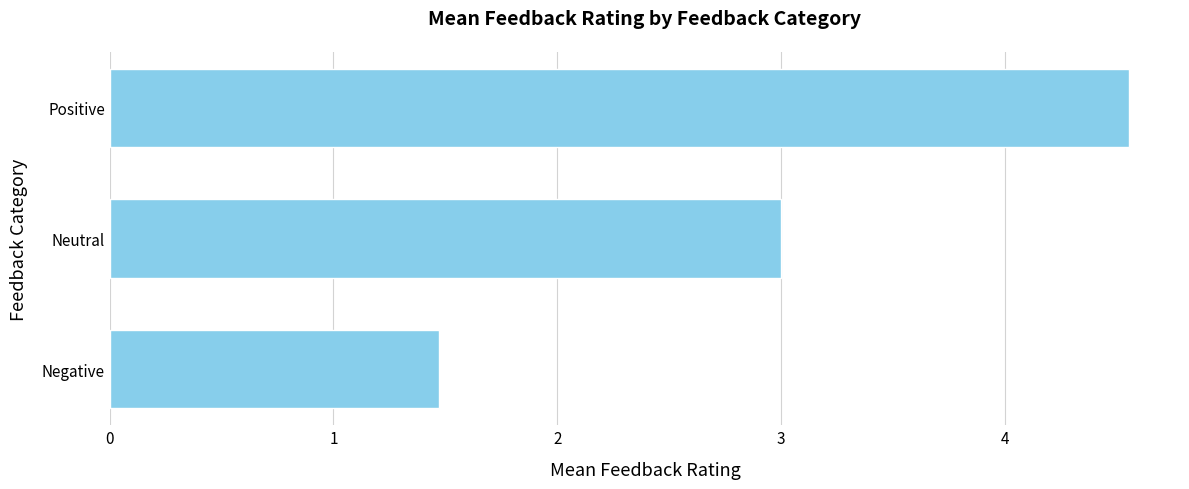

How many data points are less than 3?

1